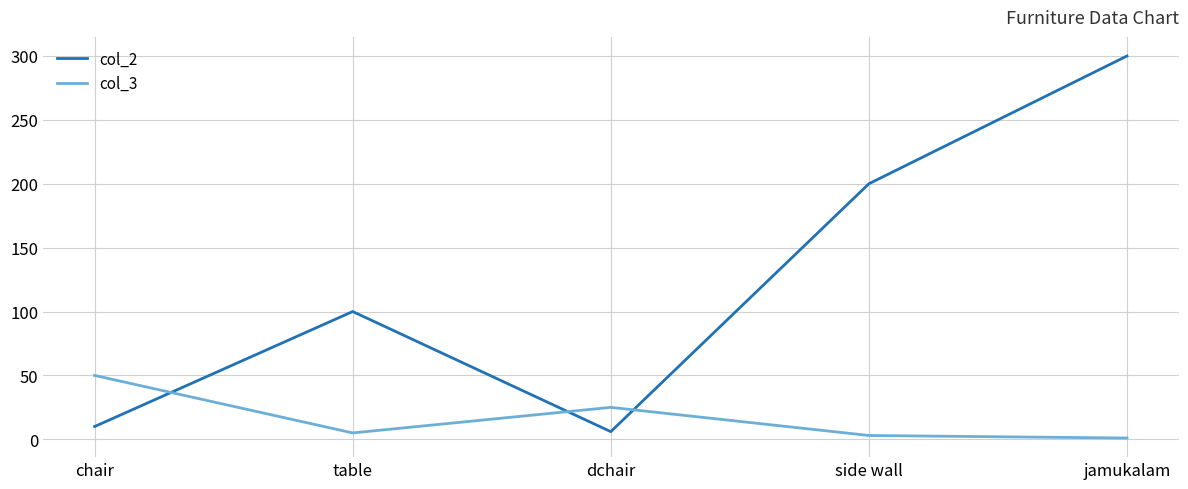

What is the smallest value displayed?

1